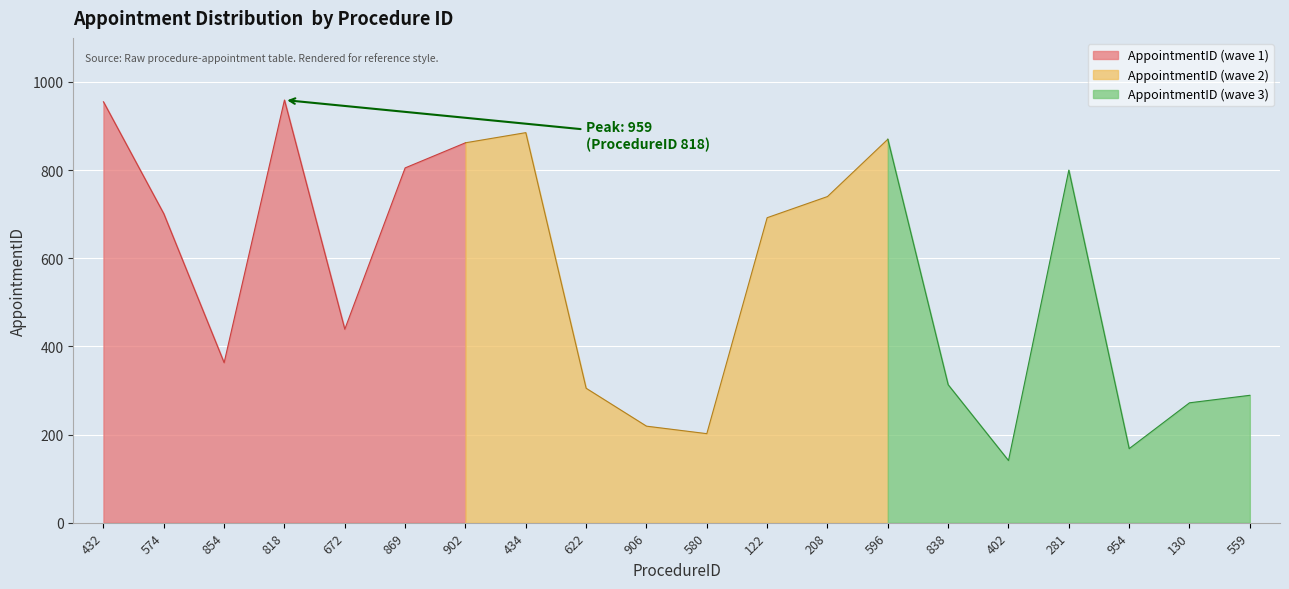

List the labels in order of value, largest first.

818, 432, 434, 596, 902, 869, 281, 208, 574, 122, 672, 854, 838, 622, 559, 130, 906, 580, 954, 402